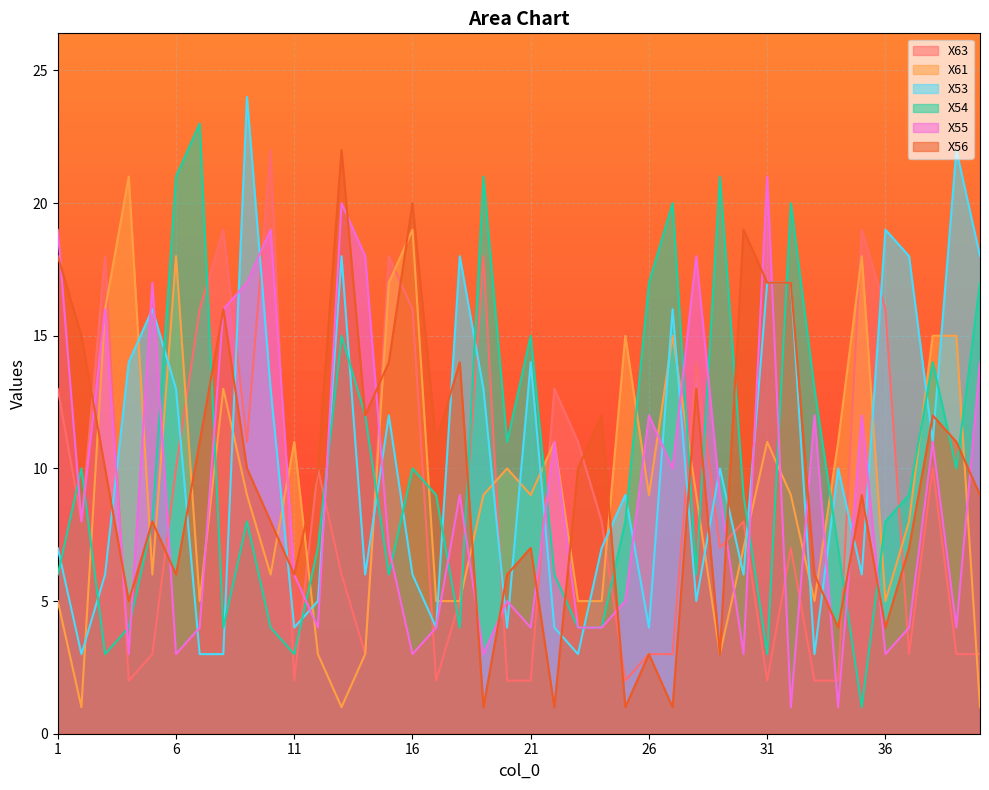

How many lines are shown in the chart?

6